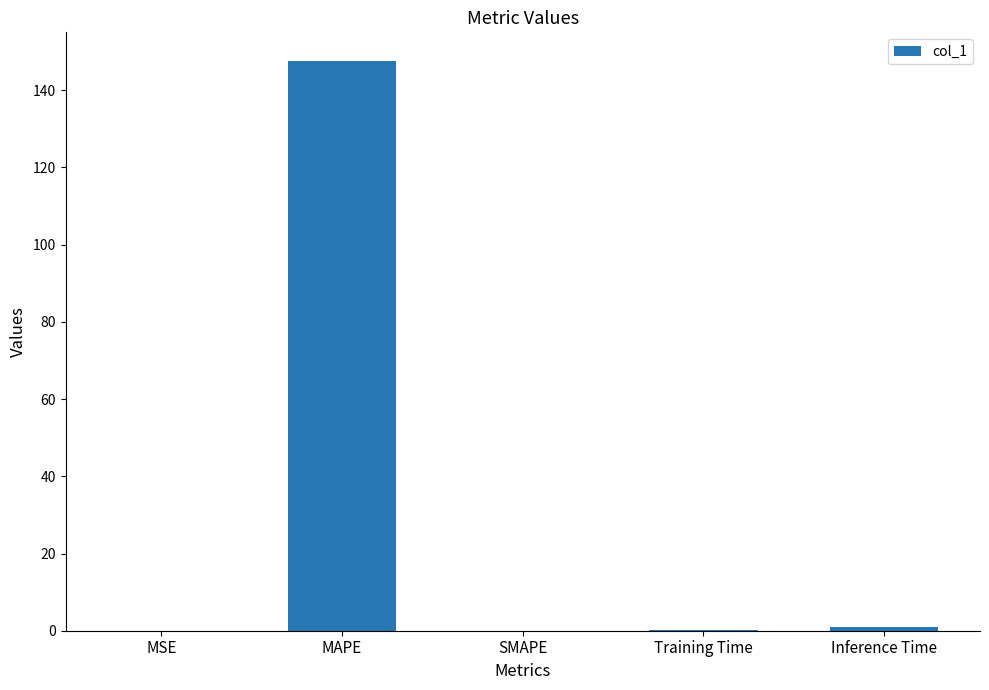

What is the change in value from MAPE to Inference Time?

-146.6